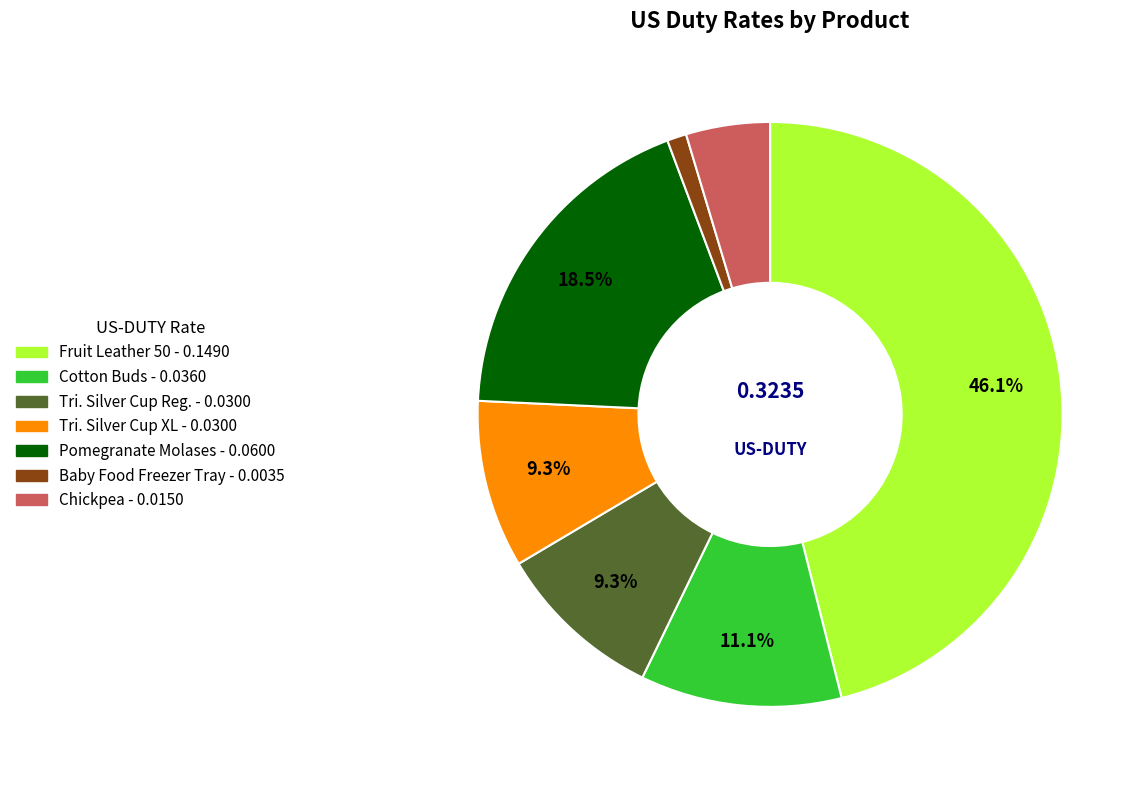

Is there any slice that represents more than half of the pie?

No